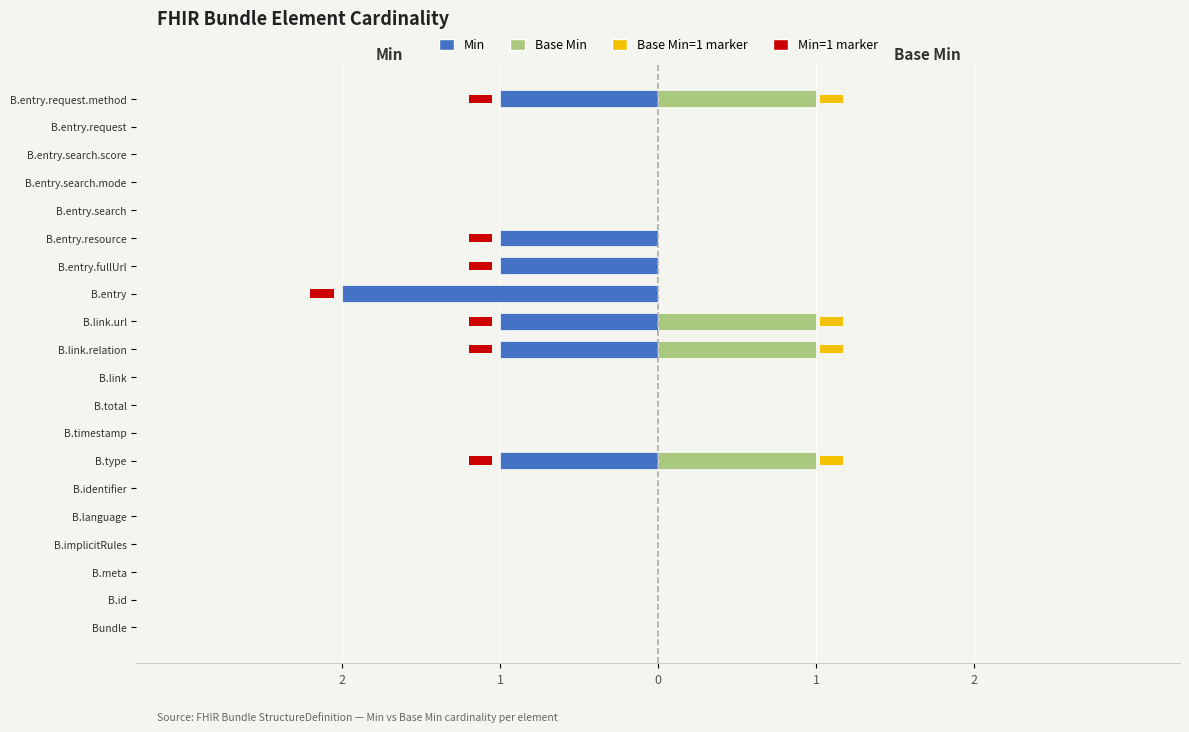

What is the difference between the Min values at B.language and B.entry?

2